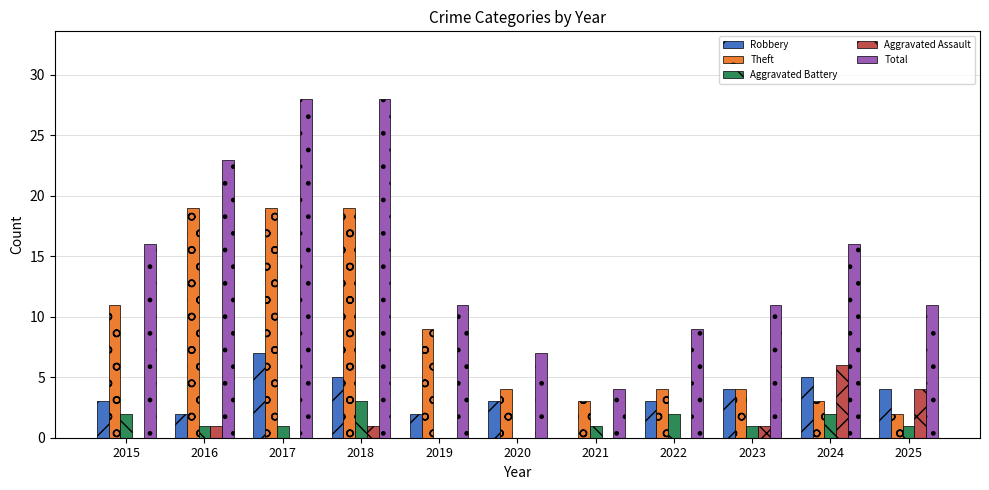

Count the Robbery values in the range 2 to 5.

9